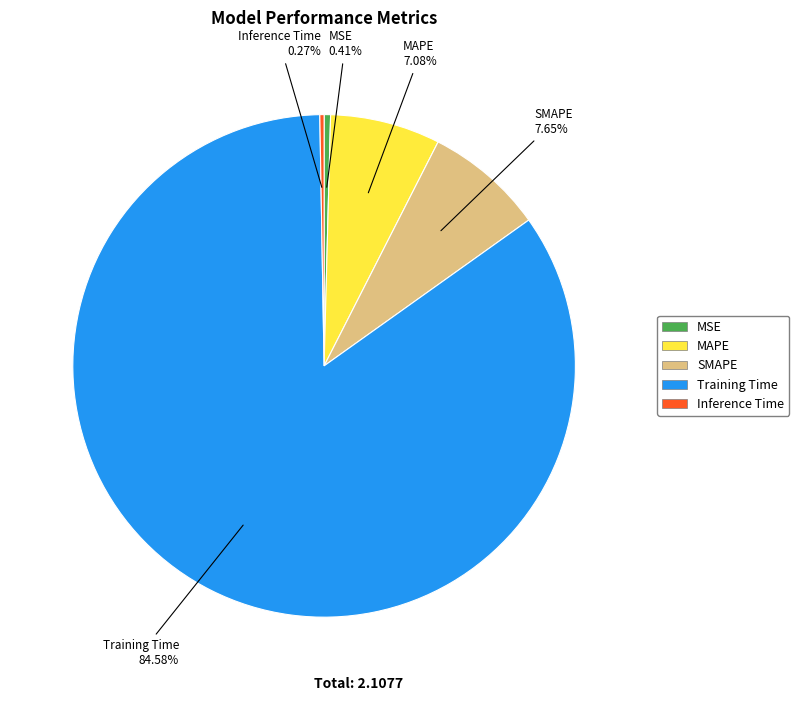

True or false: SMAPE accounts for 8% of the total.

True